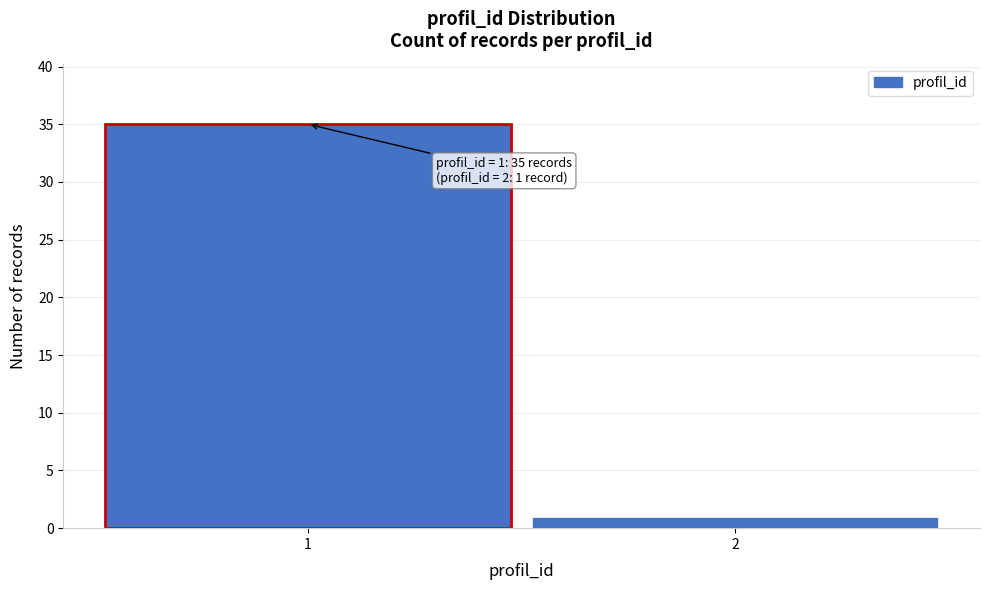

Reading right to left, extract all data points from this chart.

2=1	1=35